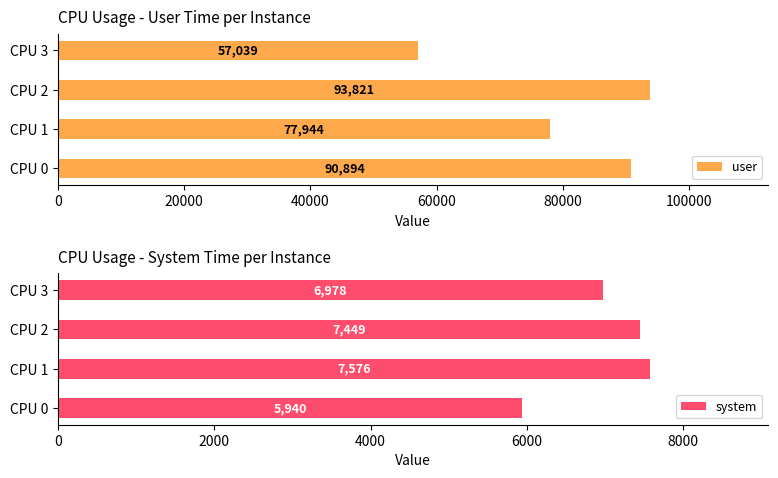

At which label is system closest to 6758?

CPU 3